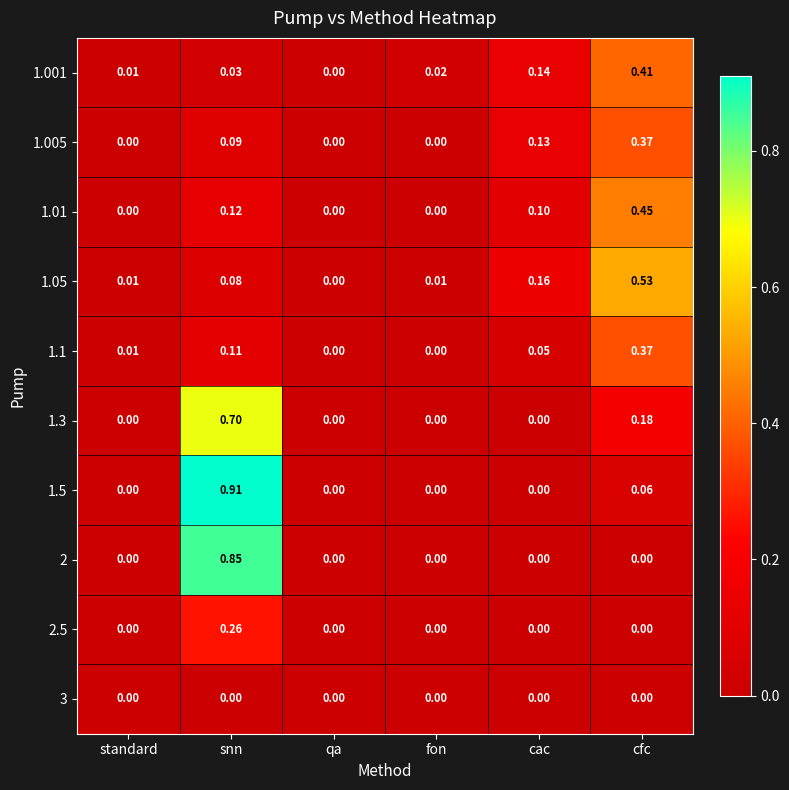

Which label corresponds to the largest value in the chart?

snn